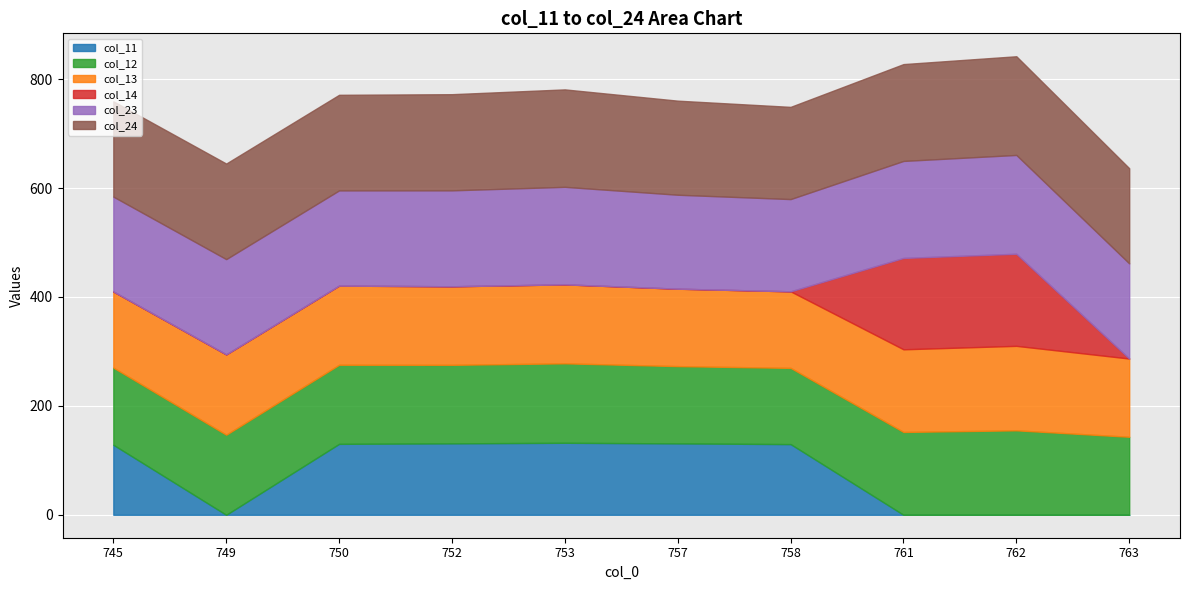

Which series ends up on top after the final intersection of col_23 and col_24?

col_24